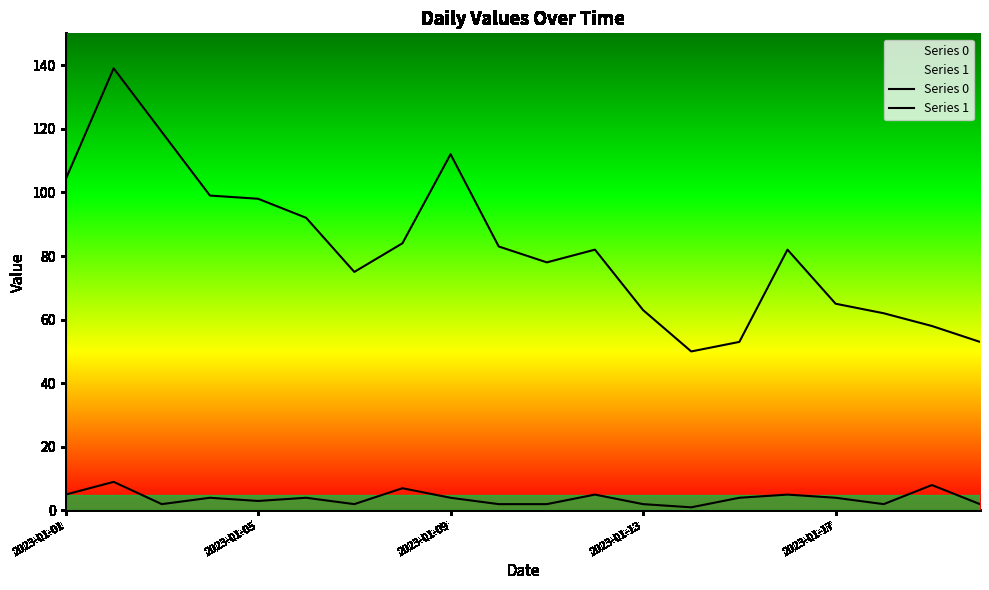

How many lines are shown in the chart?

2